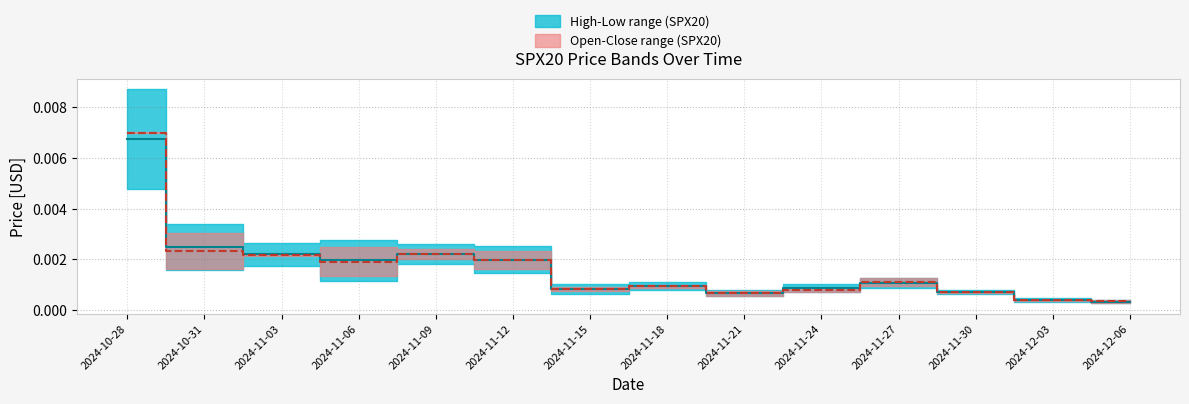

How many data points does each series have?

14